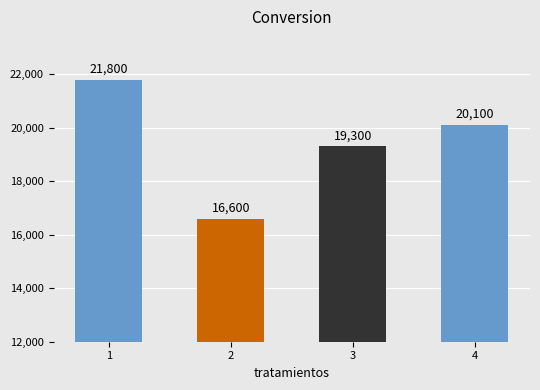

Which label corresponds to the smallest value in the chart?

2